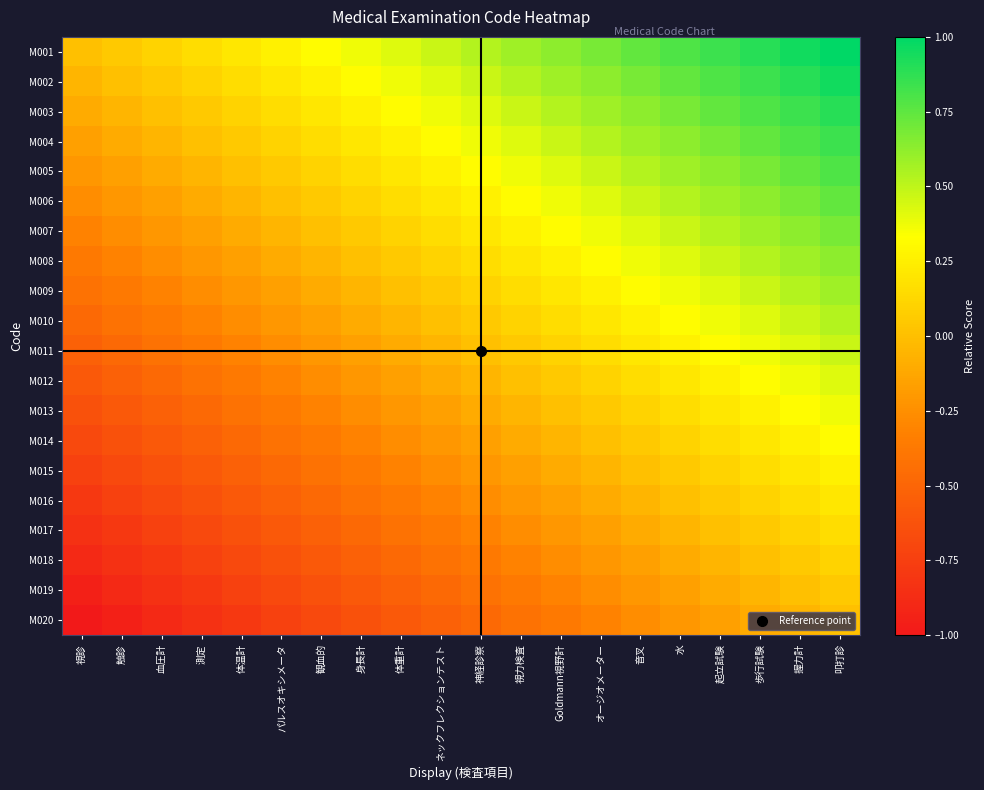

Reading left to right, list all the values displayed in this chart.

M001: 視診=0.0	触診=0.1	血圧計=0.1	測定=0.2	体温計=0.2	パルスオキシメータ=0.3	観血的=0.3	身長計=0.4	体重計=0.4	ネックフレクションテスト=0.5	神経診察=0.5	視力検査=0.6	Goldmann視野計=0.6	オージオメーター=0.7	音叉=0.7	水=0.8	起立試験=0.8	歩行試験=0.9	握力計=0.9	叩打診=1.0
M002: 視診=-0.1	触診=0.0	血圧計=0.1	測定=0.1	体温計=0.2	パルスオキシメータ=0.2	観血的=0.3	身長計=0.3	体重計=0.4	ネックフレクションテスト=0.4	神経診察=0.5	視力検査=0.5	Goldmann視野計=0.6	オージオメーター=0.6	音叉=0.7	水=0.7	起立試験=0.8	歩行試験=0.8	握力計=0.9	叩打診=0.9
M003: 視診=-0.1	触診=-0.1	血圧計=0.0	測定=0.1	体温計=0.1	パルスオキシメータ=0.2	観血的=0.2	身長計=0.3	体重計=0.3	ネックフレクションテスト=0.4	神経診察=0.4	視力検査=0.5	Goldmann視野計=0.5	オージオメーター=0.6	音叉=0.6	水=0.7	起立試験=0.7	歩行試験=0.8	握力計=0.8	叩打診=0.9
M004: 視診=-0.2	触診=-0.1	血圧計=-0.1	測定=0.0	体温計=0.1	パルスオキシメータ=0.1	観血的=0.2	身長計=0.2	体重計=0.3	ネックフレクションテスト=0.3	神経診察=0.4	視力検査=0.4	Goldmann視野計=0.5	オージオメーター=0.5	音叉=0.6	水=0.6	起立試験=0.7	歩行試験=0.7	握力計=0.8	叩打診=0.8
M005: 視診=-0.2	触診=-0.2	血圧計=-0.1	測定=-0.1	体温計=0.0	パルスオキシメータ=0.1	観血的=0.1	身長計=0.2	体重計=0.2	ネックフレクションテスト=0.3	神経診察=0.3	視力検査=0.4	Goldmann視野計=0.4	オージオメーター=0.5	音叉=0.5	水=0.6	起立試験=0.6	歩行試験=0.7	握力計=0.7	叩打診=0.8
M006: 視診=-0.3	触診=-0.2	血圧計=-0.2	測定=-0.1	体温計=-0.1	パルスオキシメータ=0.0	観血的=0.1	身長計=0.1	体重計=0.2	ネックフレクションテスト=0.2	神経診察=0.3	視力検査=0.3	Goldmann視野計=0.4	オージオメーター=0.4	音叉=0.5	水=0.5	起立試験=0.6	歩行試験=0.6	握力計=0.7	叩打診=0.7
M007: 視診=-0.3	触診=-0.3	血圧計=-0.2	測定=-0.2	体温計=-0.1	パルスオキシメータ=-0.1	観血的=0.0	身長計=0.1	体重計=0.1	ネックフレクションテスト=0.2	神経診察=0.2	視力検査=0.3	Goldmann視野計=0.3	オージオメーター=0.4	音叉=0.4	水=0.5	起立試験=0.5	歩行試験=0.6	握力計=0.6	叩打診=0.7
M008: 視診=-0.4	触診=-0.3	血圧計=-0.3	測定=-0.2	体温計=-0.2	パルスオキシメータ=-0.1	観血的=-0.1	身長計=0.0	体重計=0.1	ネックフレクションテスト=0.1	神経診察=0.2	視力検査=0.2	Goldmann視野計=0.3	オージオメーター=0.3	音叉=0.4	水=0.4	起立試験=0.5	歩行試験=0.5	握力計=0.6	叩打診=0.6
M009: 視診=-0.4	触診=-0.4	血圧計=-0.3	測定=-0.3	体温計=-0.2	パルスオキシメータ=-0.2	観血的=-0.1	身長計=-0.1	体重計=0.0	ネックフレクションテスト=0.1	神経診察=0.1	視力検査=0.2	Goldmann視野計=0.2	オージオメーター=0.3	音叉=0.3	水=0.4	起立試験=0.4	歩行試験=0.5	握力計=0.5	叩打診=0.6
M010: 視診=-0.5	触診=-0.4	血圧計=-0.4	測定=-0.3	体温計=-0.3	パルスオキシメータ=-0.2	観血的=-0.2	身長計=-0.1	体重計=-0.1	ネックフレクションテスト=0.0	神経診察=0.1	視力検査=0.1	Goldmann視野計=0.2	オージオメーター=0.2	音叉=0.3	水=0.3	起立試験=0.4	歩行試験=0.4	握力計=0.5	叩打診=0.5
M011: 視診=-0.5	触診=-0.5	血圧計=-0.4	測定=-0.4	体温計=-0.3	パルスオキシメータ=-0.3	観血的=-0.2	身長計=-0.2	体重計=-0.1	ネックフレクションテスト=-0.1	神経診察=0.0	視力検査=0.1	Goldmann視野計=0.1	オージオメーター=0.2	音叉=0.2	水=0.3	起立試験=0.3	歩行試験=0.4	握力計=0.4	叩打診=0.5
M012: 視診=-0.6	触診=-0.5	血圧計=-0.5	測定=-0.4	体温計=-0.4	パルスオキシメータ=-0.3	観血的=-0.3	身長計=-0.2	体重計=-0.2	ネックフレクションテスト=-0.1	神経診察=-0.1	視力検査=0.0	Goldmann視野計=0.1	オージオメーター=0.1	音叉=0.2	水=0.2	起立試験=0.3	歩行試験=0.3	握力計=0.4	叩打診=0.4
M013: 視診=-0.6	触診=-0.6	血圧計=-0.5	測定=-0.5	体温計=-0.4	パルスオキシメータ=-0.4	観血的=-0.3	身長計=-0.3	体重計=-0.2	ネックフレクションテスト=-0.2	神経診察=-0.1	視力検査=-0.1	Goldmann視野計=0.0	オージオメーター=0.1	音叉=0.1	水=0.2	起立試験=0.2	歩行試験=0.3	握力計=0.3	叩打診=0.4
M014: 視診=-0.7	触診=-0.6	血圧計=-0.6	測定=-0.5	体温計=-0.5	パルスオキシメータ=-0.4	観血的=-0.4	身長計=-0.3	体重計=-0.3	ネックフレクションテスト=-0.2	神経診察=-0.2	視力検査=-0.1	Goldmann視野計=-0.1	オージオメーター=0.0	音叉=0.1	水=0.1	起立試験=0.2	歩行試験=0.2	握力計=0.3	叩打診=0.3
M015: 視診=-0.7	触診=-0.7	血圧計=-0.6	測定=-0.6	体温計=-0.5	パルスオキシメータ=-0.5	観血的=-0.4	身長計=-0.4	体重計=-0.3	ネックフレクションテスト=-0.3	神経診察=-0.2	視力検査=-0.2	Goldmann視野計=-0.1	オージオメーター=-0.1	音叉=0.0	水=0.1	起立試験=0.1	歩行試験=0.2	握力計=0.2	叩打診=0.3
M016: 視診=-0.8	触診=-0.7	血圧計=-0.7	測定=-0.6	体温計=-0.6	パルスオキシメータ=-0.5	観血的=-0.5	身長計=-0.4	体重計=-0.4	ネックフレクションテスト=-0.3	神経診察=-0.3	視力検査=-0.2	Goldmann視野計=-0.2	オージオメーター=-0.1	音叉=-0.1	水=0.0	起立試験=0.1	歩行試験=0.1	握力計=0.2	叩打診=0.2
M017: 視診=-0.8	触診=-0.8	血圧計=-0.7	測定=-0.7	体温計=-0.6	パルスオキシメータ=-0.6	観血的=-0.5	身長計=-0.5	体重計=-0.4	ネックフレクションテスト=-0.4	神経診察=-0.3	視力検査=-0.3	Goldmann視野計=-0.2	オージオメーター=-0.2	音叉=-0.1	水=-0.1	起立試験=0.0	歩行試験=0.1	握力計=0.1	叩打診=0.2
M018: 視診=-0.9	触診=-0.8	血圧計=-0.8	測定=-0.7	体温計=-0.7	パルスオキシメータ=-0.6	観血的=-0.6	身長計=-0.5	体重計=-0.5	ネックフレクションテスト=-0.4	神経診察=-0.4	視力検査=-0.3	Goldmann視野計=-0.3	オージオメーター=-0.2	音叉=-0.2	水=-0.1	起立試験=-0.1	歩行試験=0.0	握力計=0.1	叩打診=0.1
M019: 視診=-0.9	触診=-0.9	血圧計=-0.8	測定=-0.8	体温計=-0.7	パルスオキシメータ=-0.7	観血的=-0.6	身長計=-0.6	体重計=-0.5	ネックフレクションテスト=-0.5	神経診察=-0.4	視力検査=-0.4	Goldmann視野計=-0.3	オージオメーター=-0.3	音叉=-0.2	水=-0.2	起立試験=-0.1	歩行試験=-0.1	握力計=0.0	叩打診=0.1
M020: 視診=-1.0	触診=-0.9	血圧計=-0.9	測定=-0.8	体温計=-0.8	パルスオキシメータ=-0.7	観血的=-0.7	身長計=-0.6	体重計=-0.6	ネックフレクションテスト=-0.5	神経診察=-0.5	視力検査=-0.4	Goldmann視野計=-0.4	オージオメーター=-0.3	音叉=-0.3	水=-0.2	起立試験=-0.2	歩行試験=-0.1	握力計=-0.1	叩打診=0.0